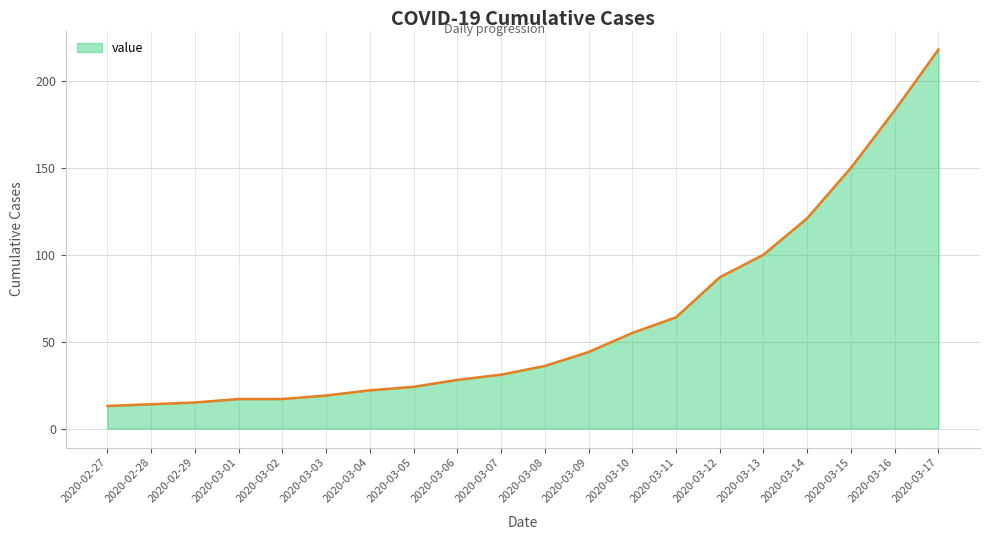

What is the difference between the maximum and second lowest values?

204